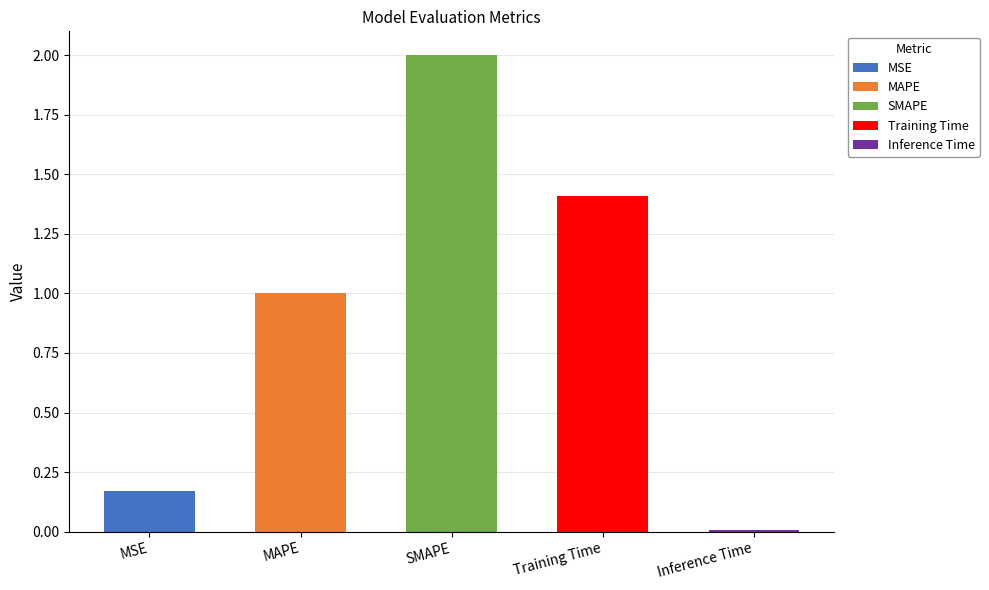

Where does the data first go above 1?

MAPE